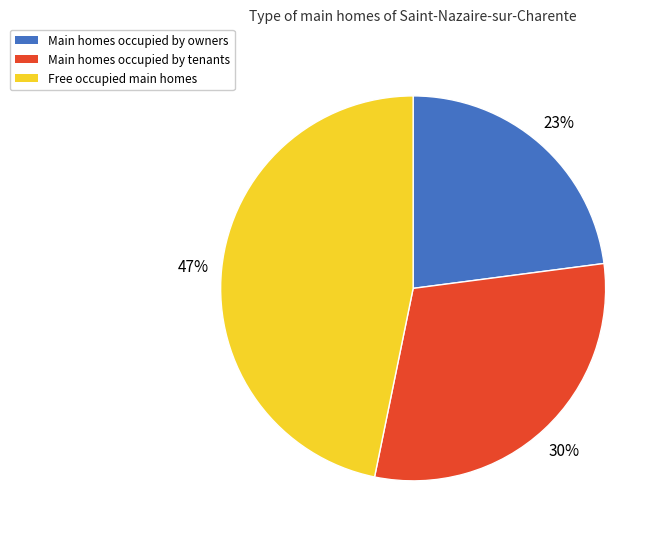

What is the ratio of the value at Main homes occupied by tenants to the value at Main homes occupied by owners?

1.3